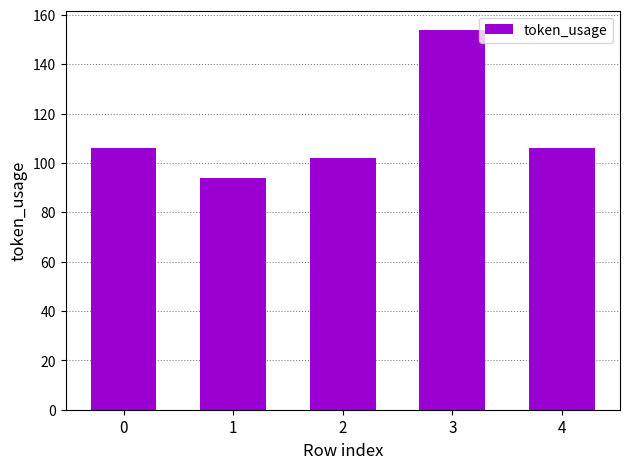

What value does the data have at 1, to the nearest 5?

95